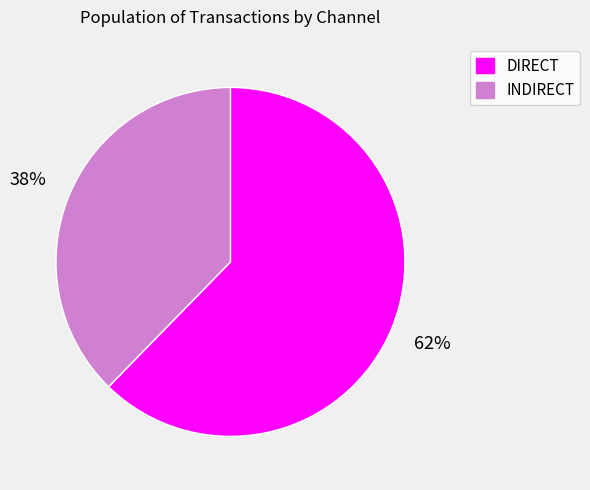

Which slice is the largest?

DIRECT